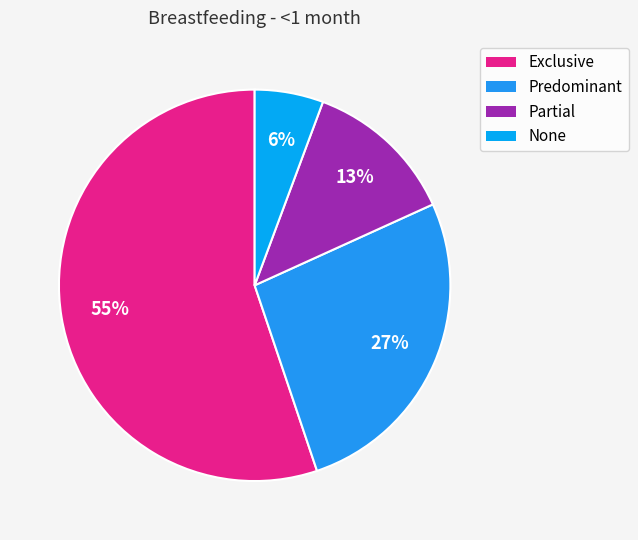

Count the number of slices in the pie.

4